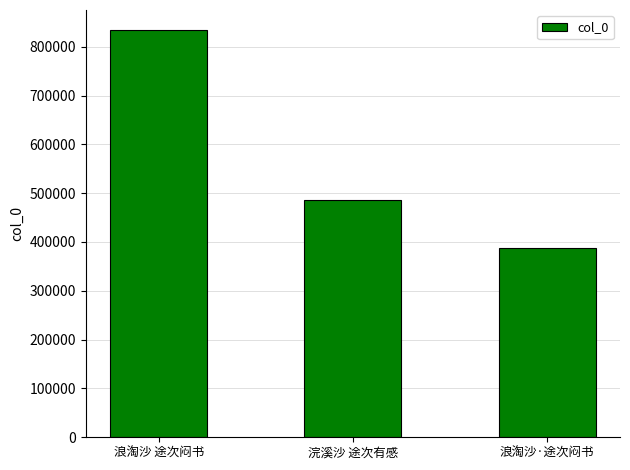

The chart shows a value of 211733 at 浣溪沙 途次有感. True or false?

False